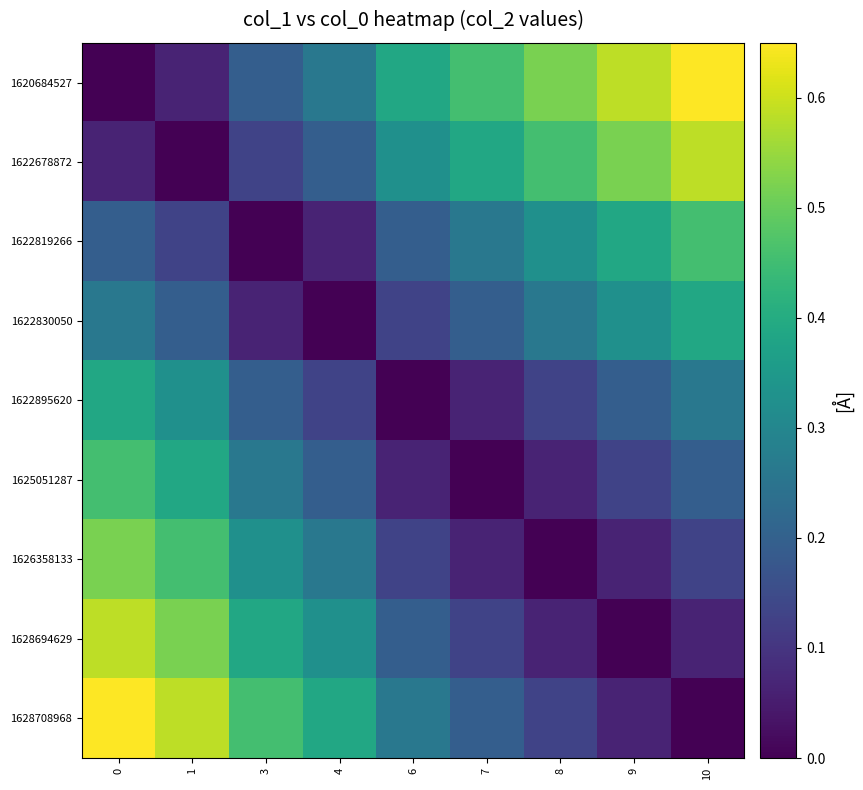

Reading left to right, transcribe all the data shown in this chart.

1620684527: 0=0.0	1=0.1	3=0.2	4=0.3	6=0.4	7=0.5	8=0.5	9=0.6	10=0.7
1622678872: 0=0.1	1=0.0	3=0.1	4=0.2	6=0.3	7=0.4	8=0.5	9=0.5	10=0.6
1622819266: 0=0.2	1=0.1	3=0.0	4=0.1	6=0.2	7=0.3	8=0.3	9=0.4	10=0.5
1622830050: 0=0.3	1=0.2	3=0.1	4=0.0	6=0.1	7=0.2	8=0.3	9=0.3	10=0.4
1622895620: 0=0.4	1=0.3	3=0.2	4=0.1	6=0.0	7=0.1	8=0.1	9=0.2	10=0.3
1625051287: 0=0.5	1=0.4	3=0.3	4=0.2	6=0.1	7=0.0	8=0.1	9=0.1	10=0.2
1626358133: 0=0.5	1=0.5	3=0.3	4=0.3	6=0.1	7=0.1	8=0.0	9=0.1	10=0.1
1628694629: 0=0.6	1=0.5	3=0.4	4=0.3	6=0.2	7=0.1	8=0.1	9=0.0	10=0.1
1628708968: 0=0.7	1=0.6	3=0.5	4=0.4	6=0.3	7=0.2	8=0.1	9=0.1	10=0.0